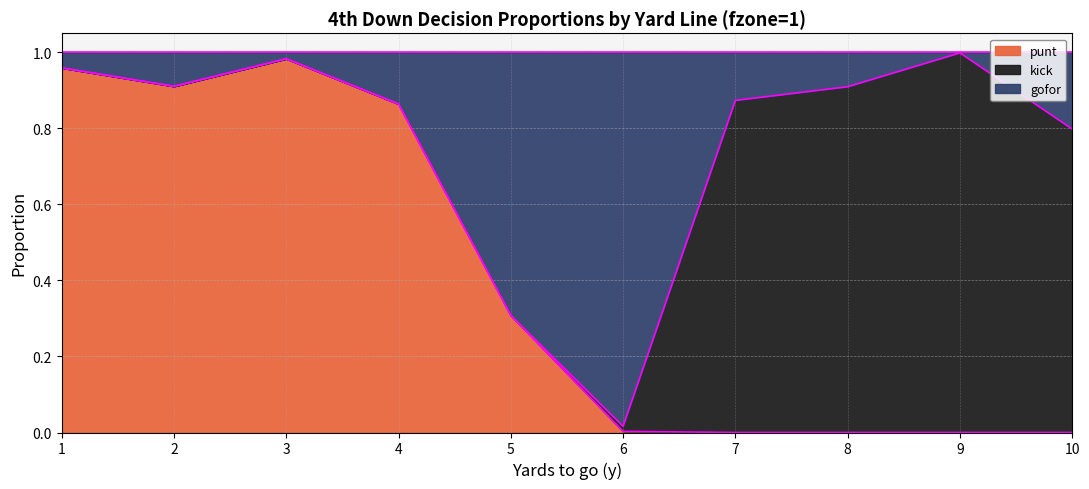

What is the sum of the punt values at 2 and 4?

1.8